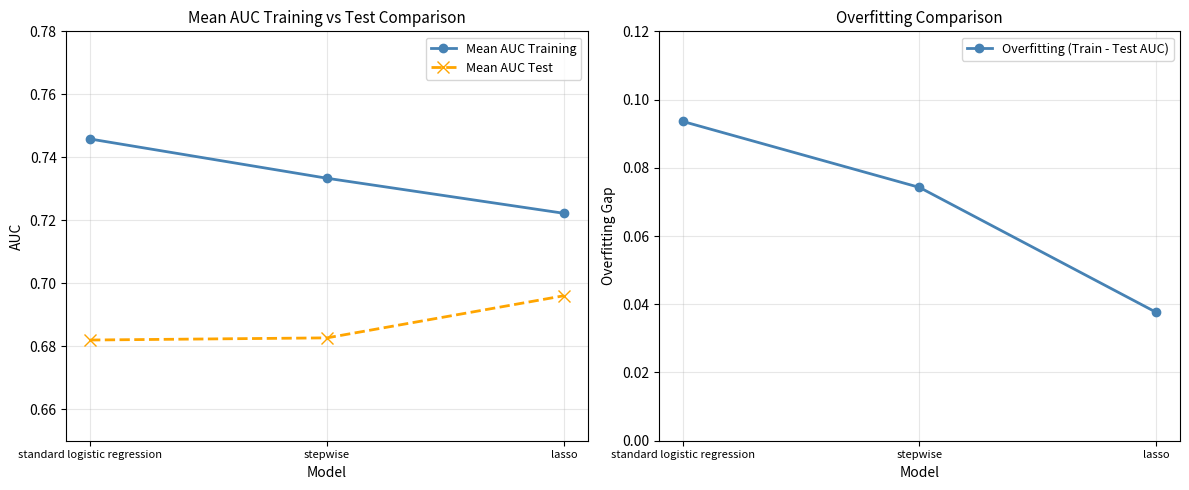

Which series has the widest spread of values?

Overfitting (Train - Test AUC)